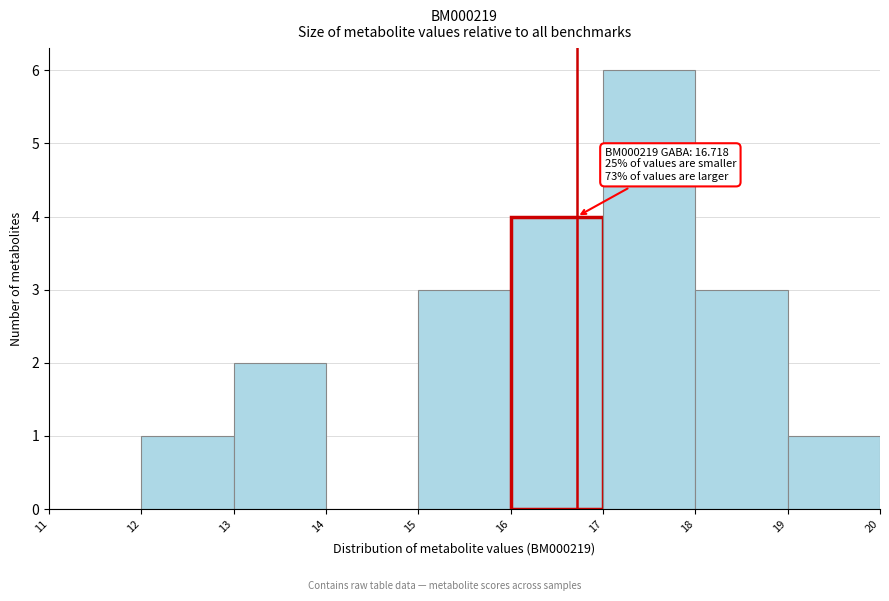

Over which range of the x-axis is the bar tallest?

17 to 18